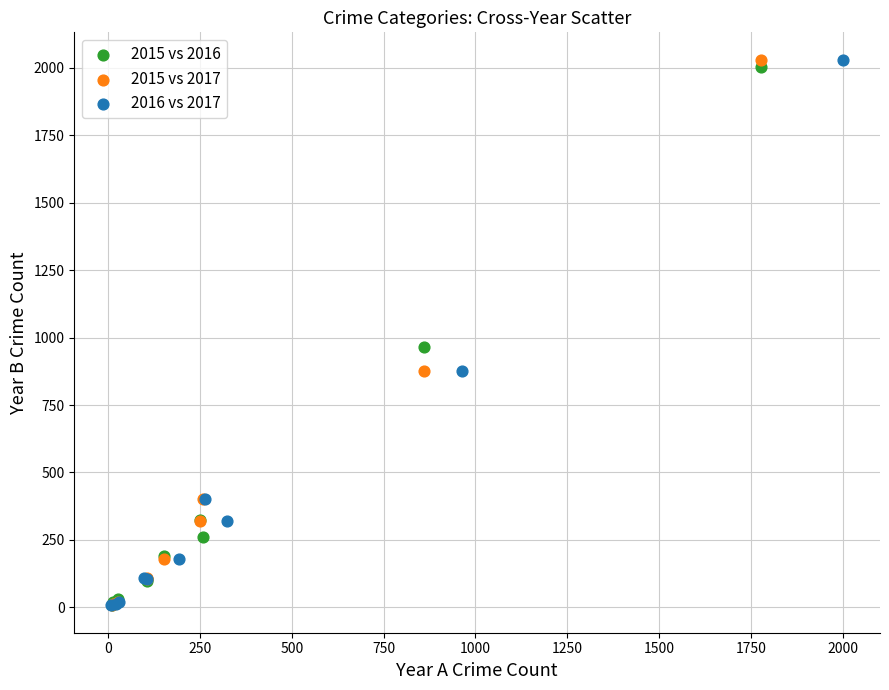

What are all the series names shown in the legend?

2015 vs 2016, 2015 vs 2017, 2016 vs 2017